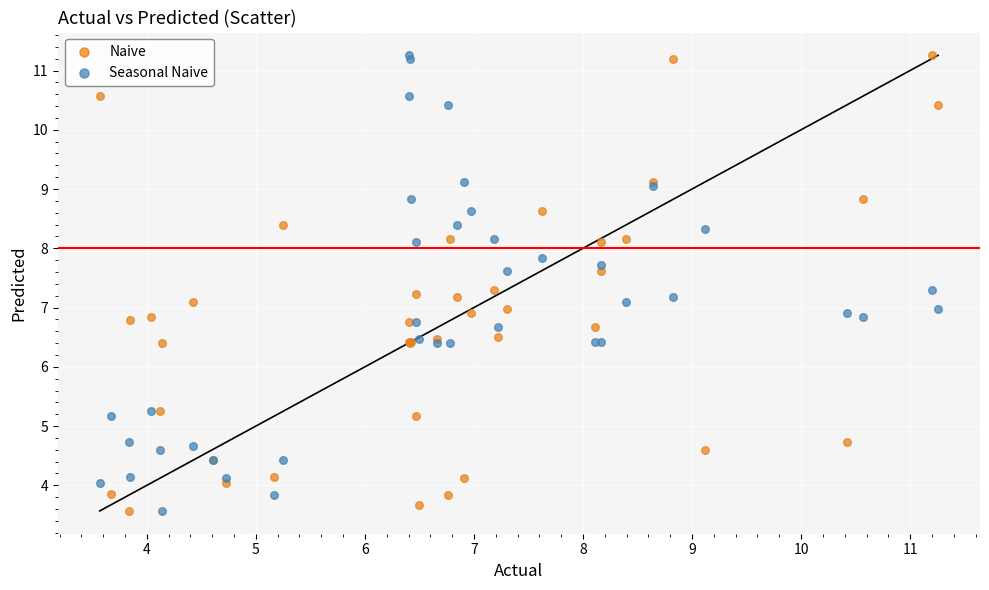

What is the X range (max minus min) for the scatter plot?

7.7